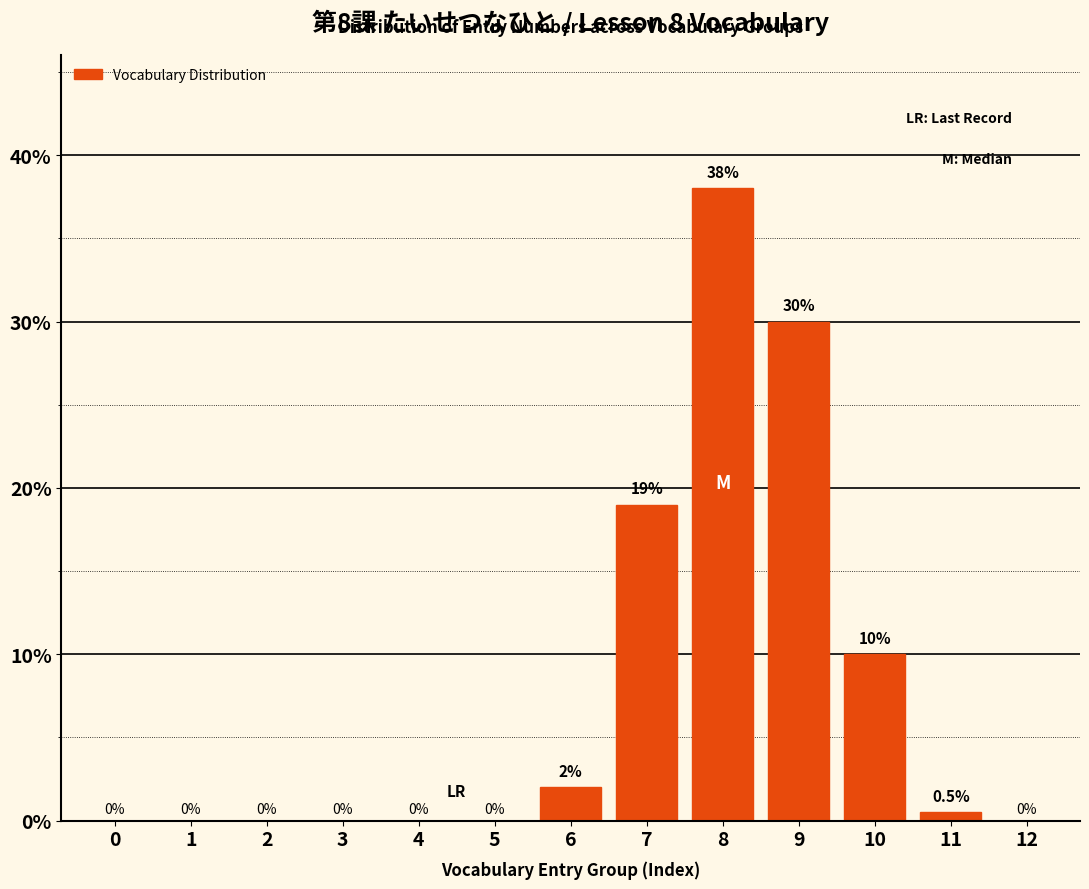

Reading left to right, what are all the values shown in this chart?

0=0.0	1=0.0	2=0.0	3=0.0	4=0.0	5=0.0	6=2.0	7=19.0	8=38.0	9=30.0	10=10.0	11=0.5	12=0.0